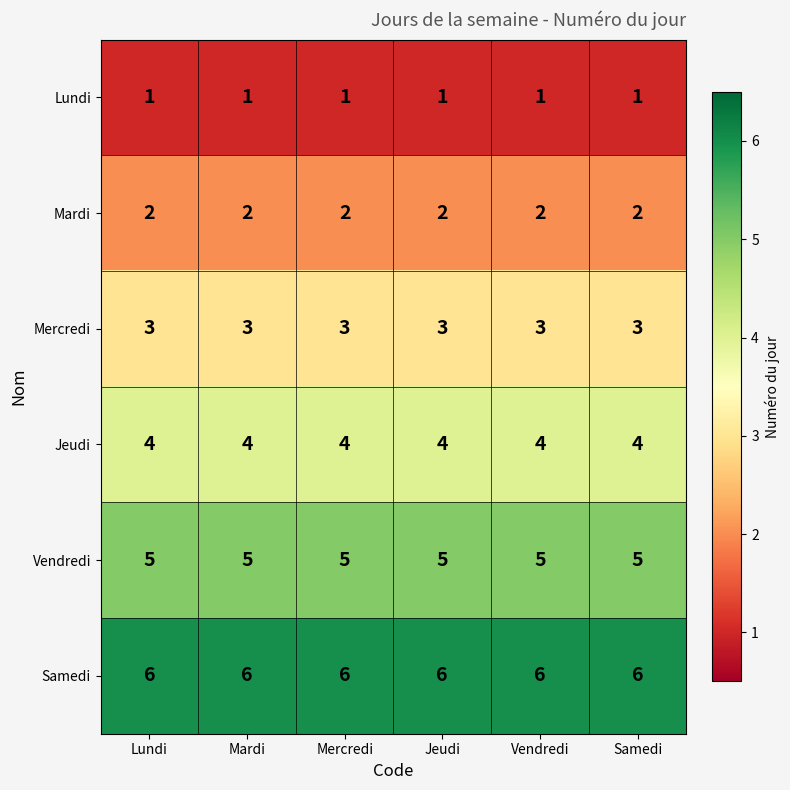

Is the value of Mardi at Mercredi greater than the value of Samedi at Lundi?

No